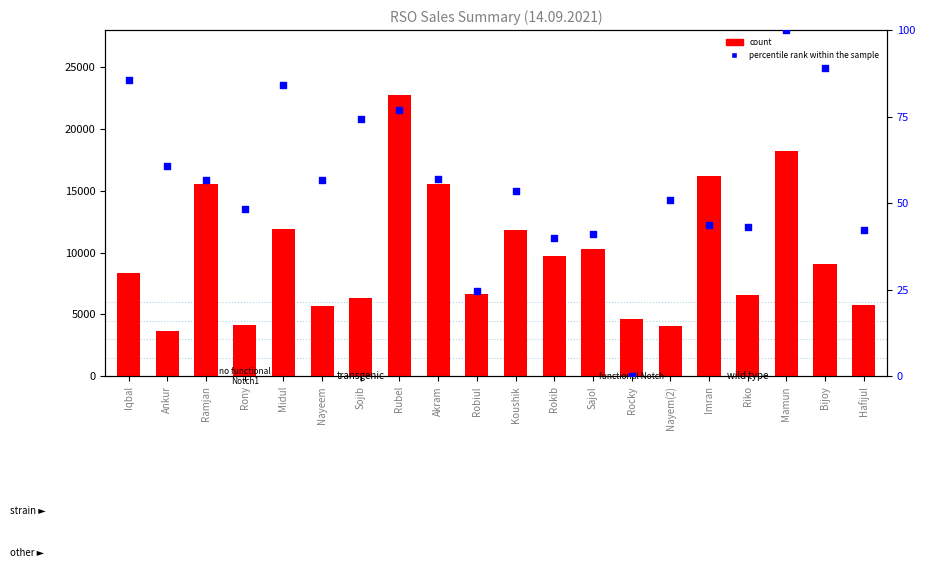

Which series has the largest Y range (max minus min)?

count